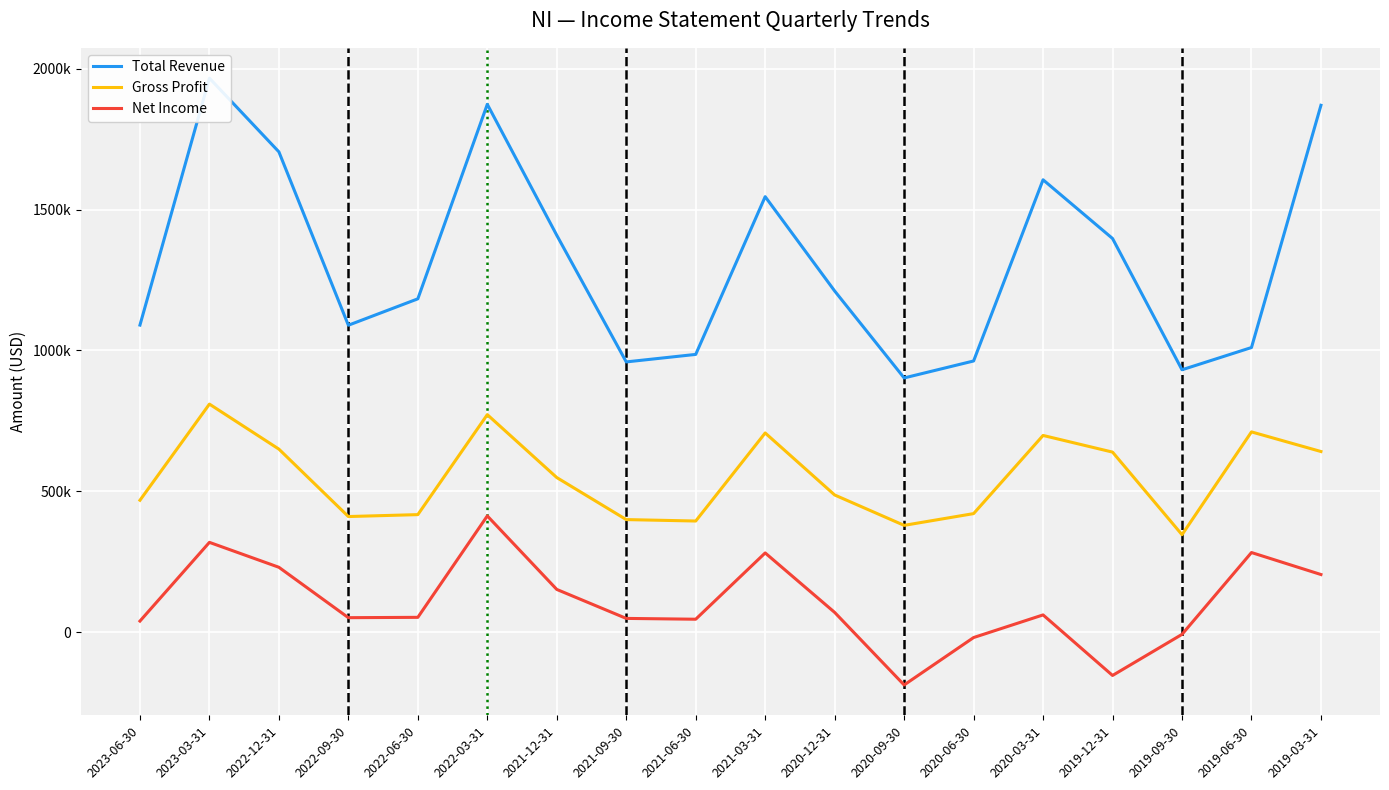

True or false: Gross Profit and Total Revenue cross at least once.

False